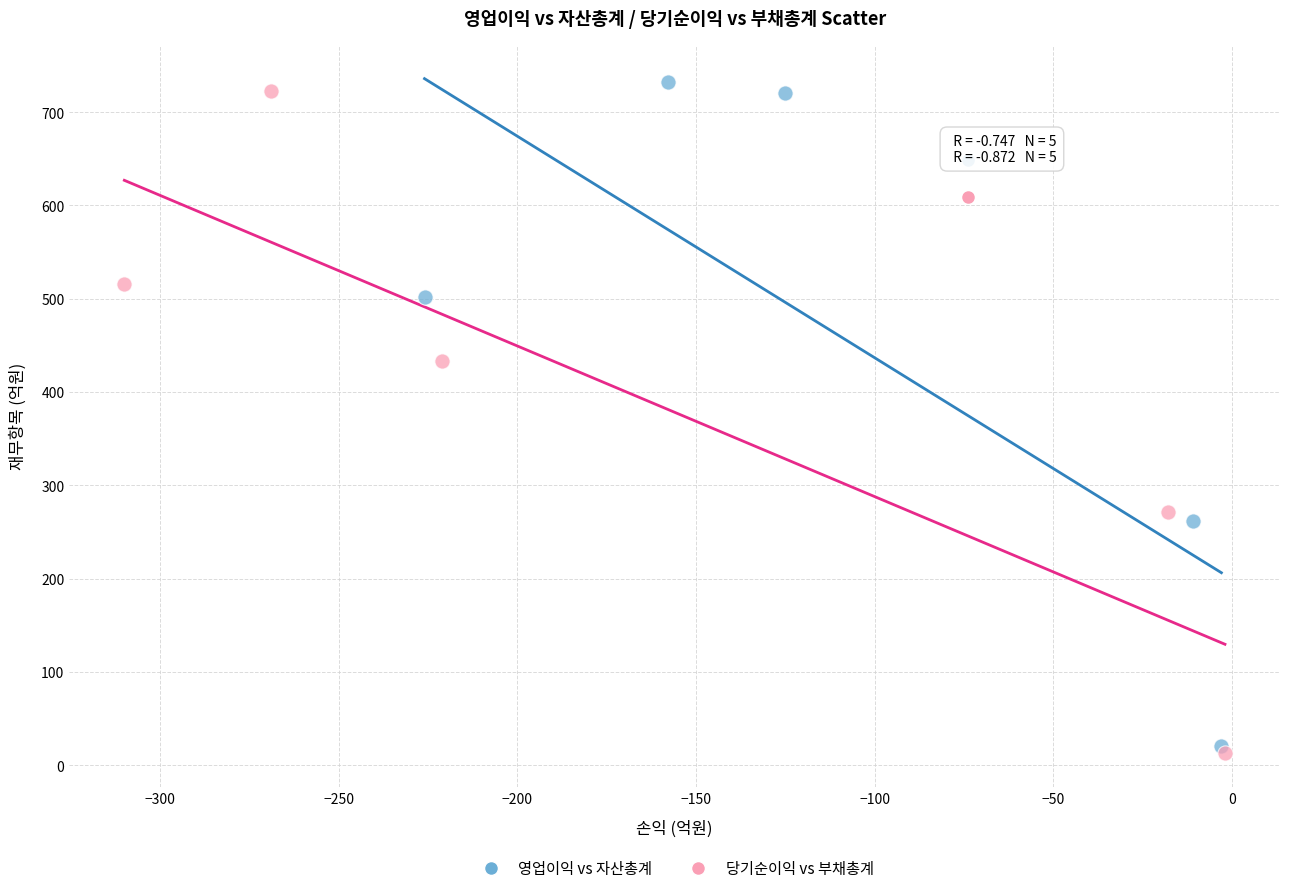

Which series has the widest spread of Y values?

영업이익 vs 자산총계